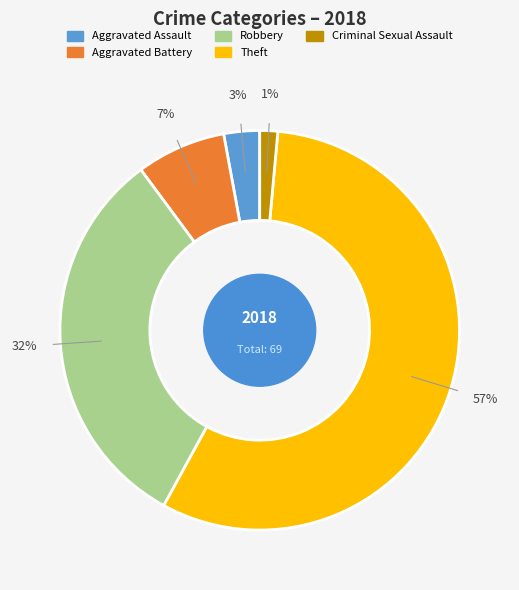

To the nearest percent, what is the average slice percentage?

20%